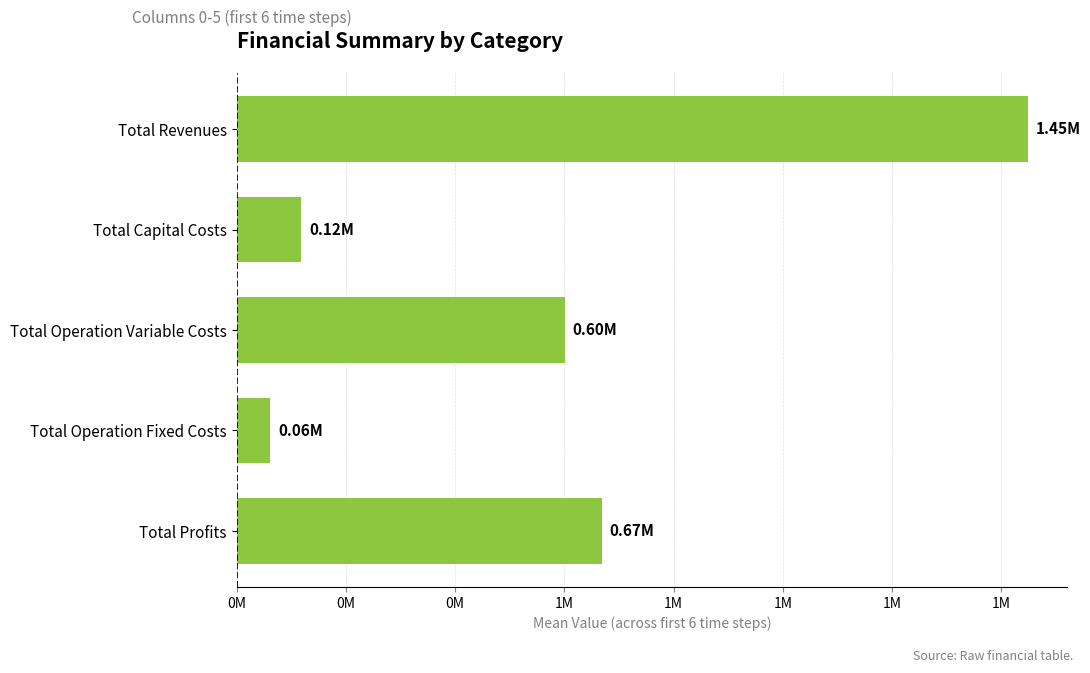

What is the sum of all values?

2896471.5